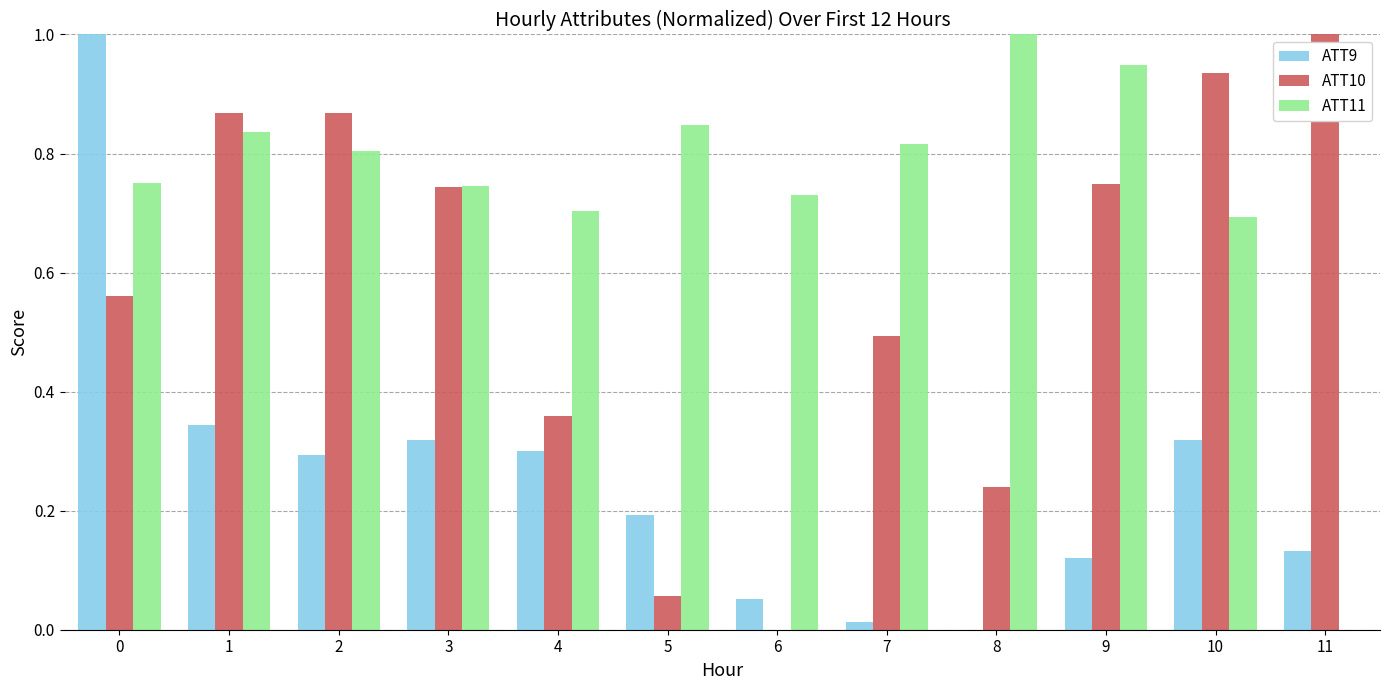

Between 5 and 9, which series saw the biggest shift?

ATT10